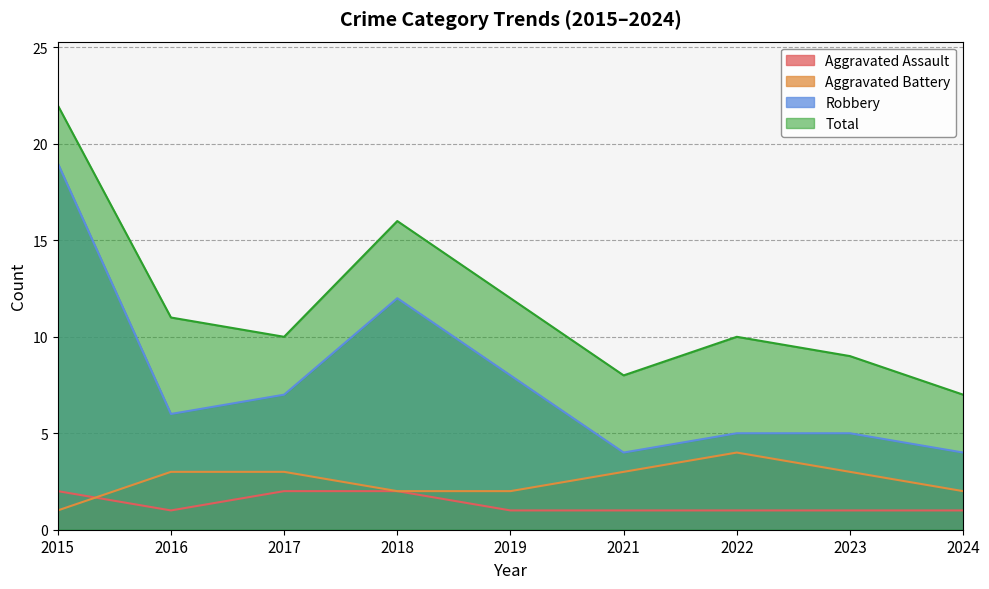

What is the difference between the second highest and minimum values in the Aggravated Battery series?

2